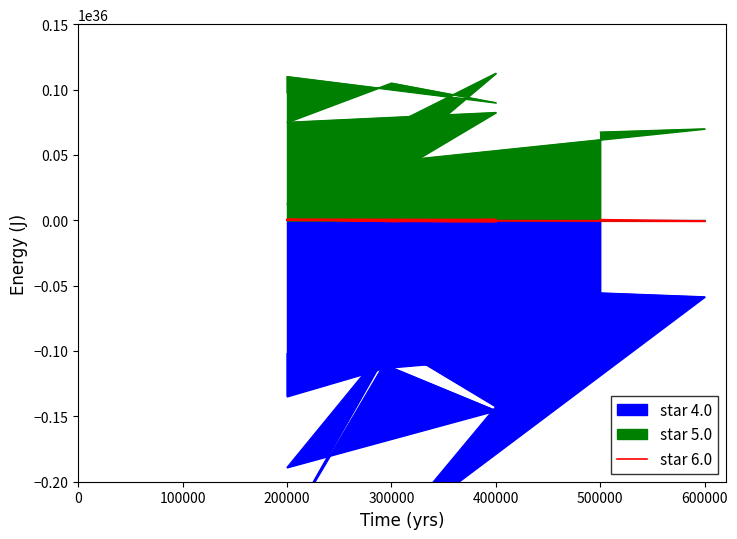

True or false: the data shows -759999999999999918284922888912896 at 400000.

True